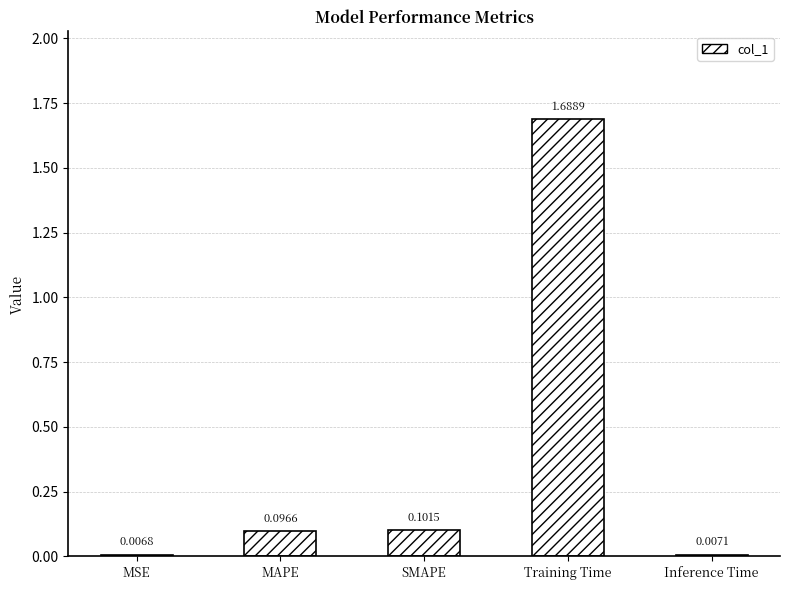

What is the label of the 4th bar from the right?

MAPE